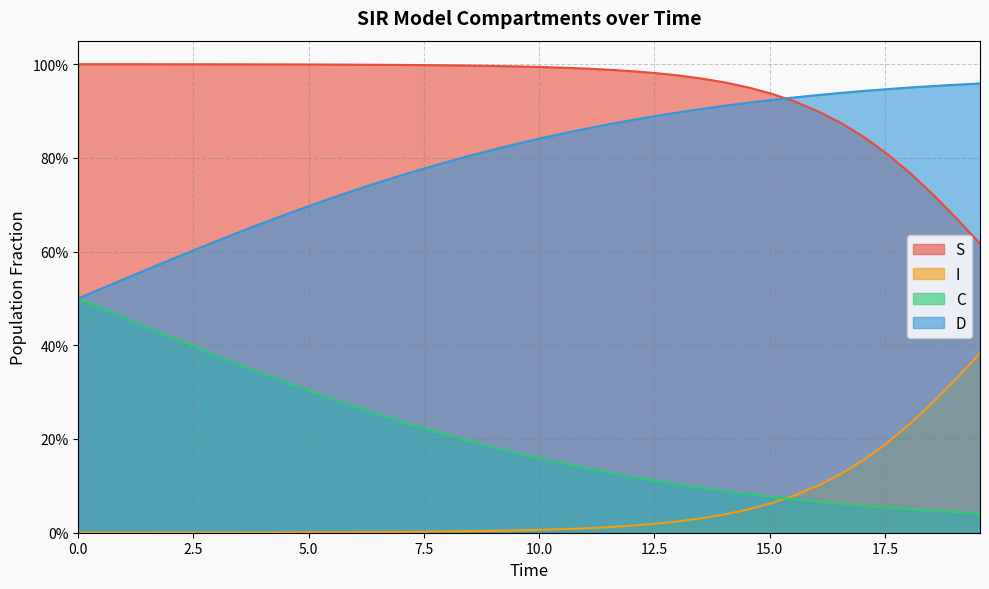

How many categories are shown in the chart?

40